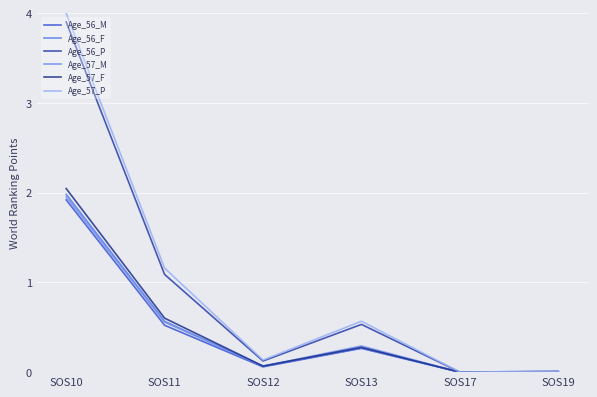

At which label does Age_57_M reach its minimum?

SOS17